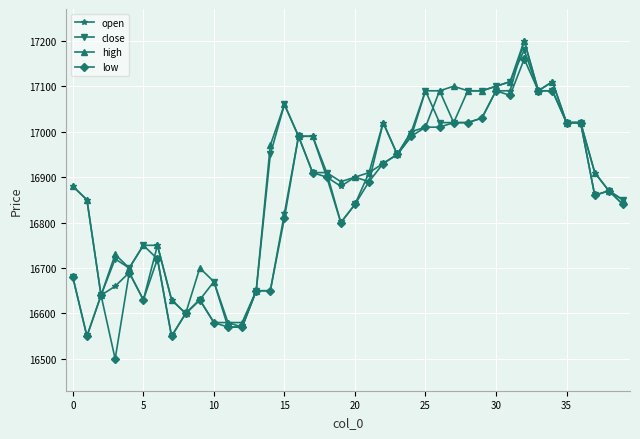

What is the minimum value shown in the chart?

16500